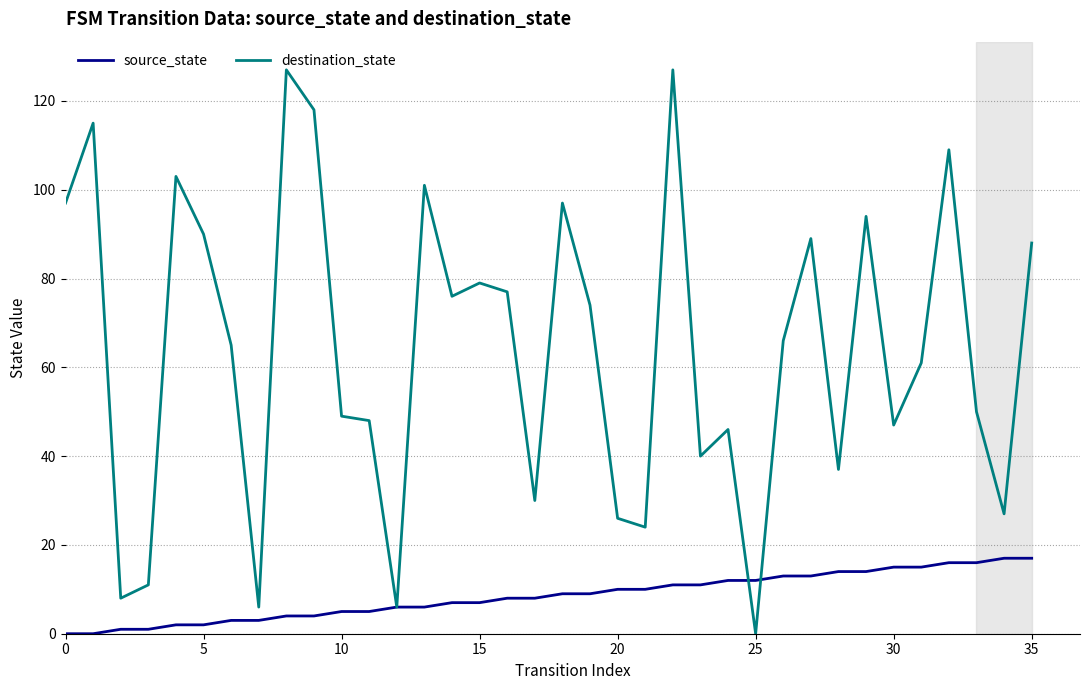

Which series has the largest range (max minus min)?

destination_state